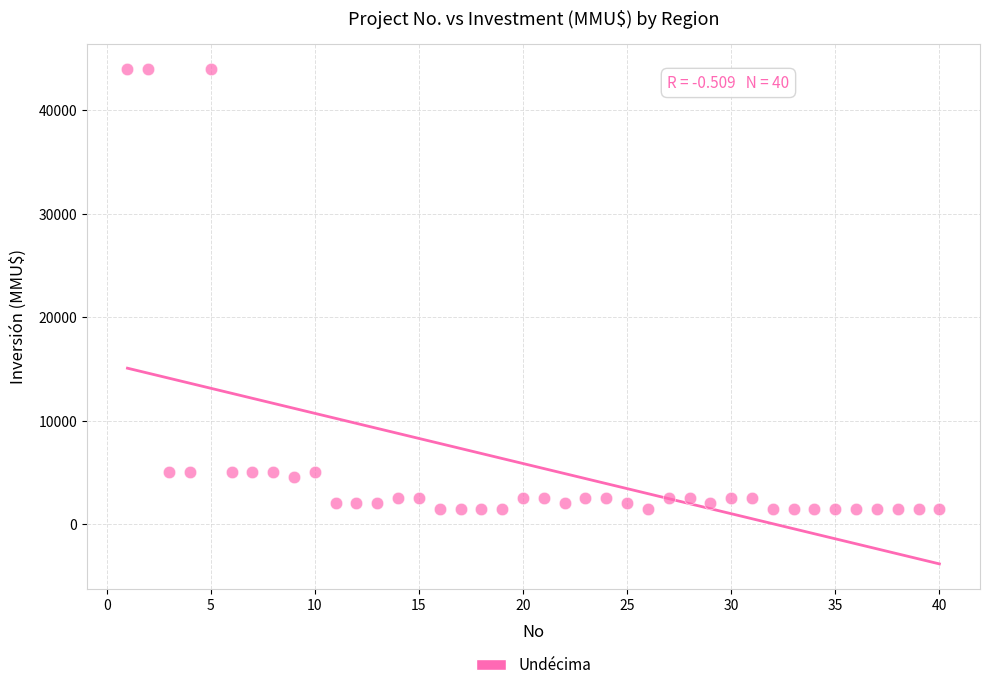

What is the range of Y values (max minus min)?

42500